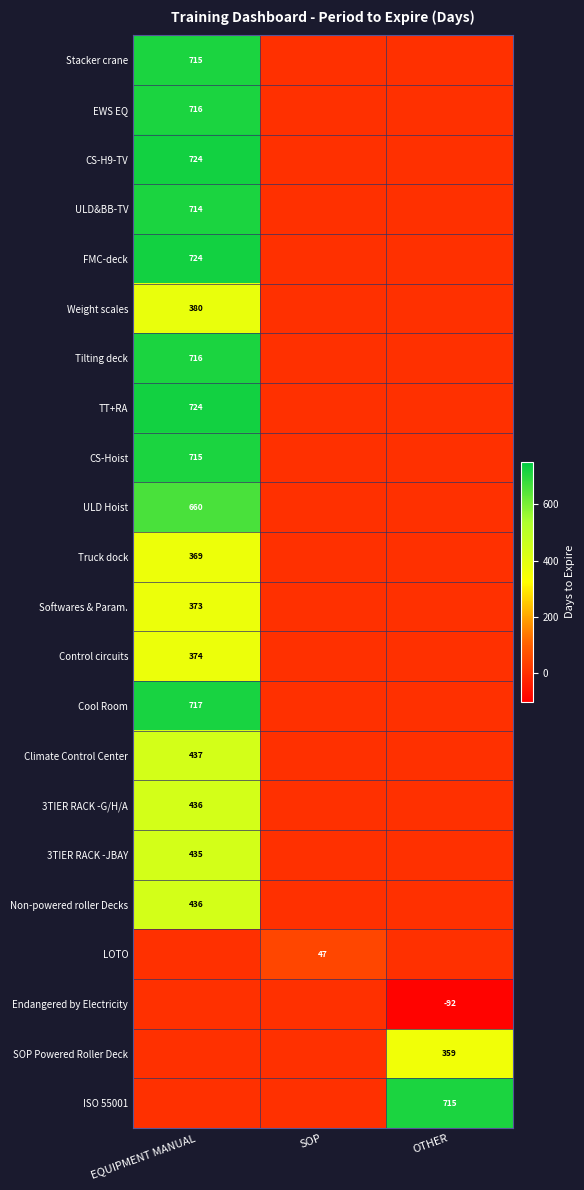

Is it true that CS-Hoist equals 1178 at EQUIPMENT MANUAL?

False